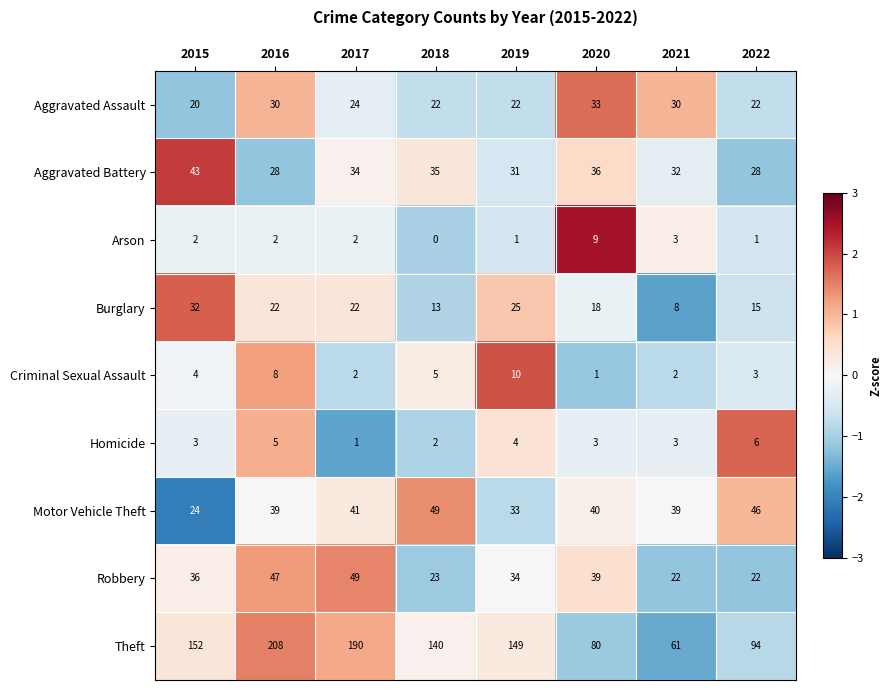

What is the sum of the Theft values at 2015 and 2018?

292